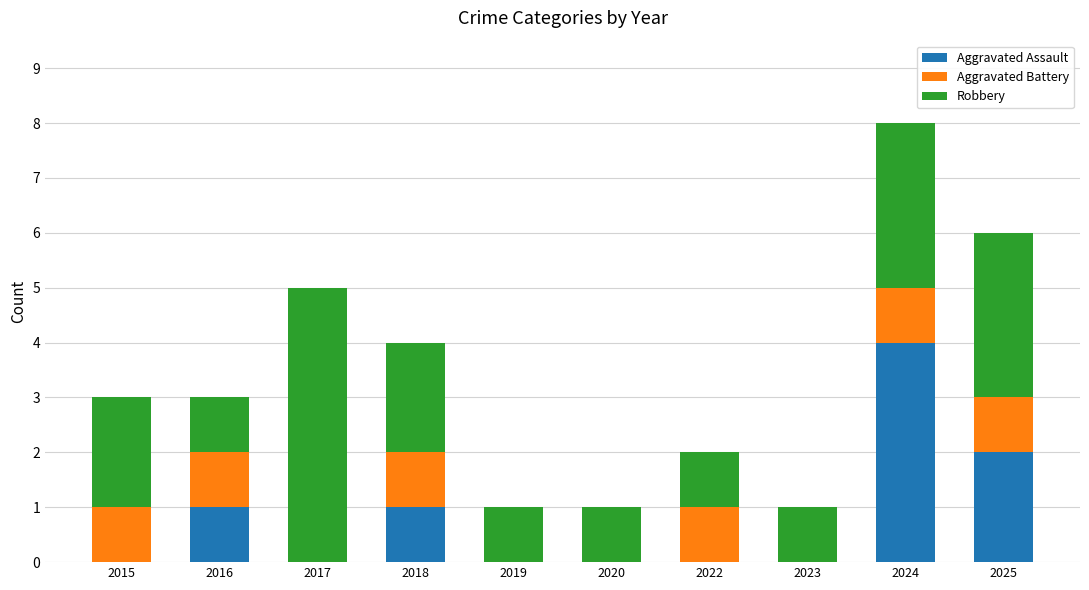

What is the sum of all Aggravated Assault values?

8